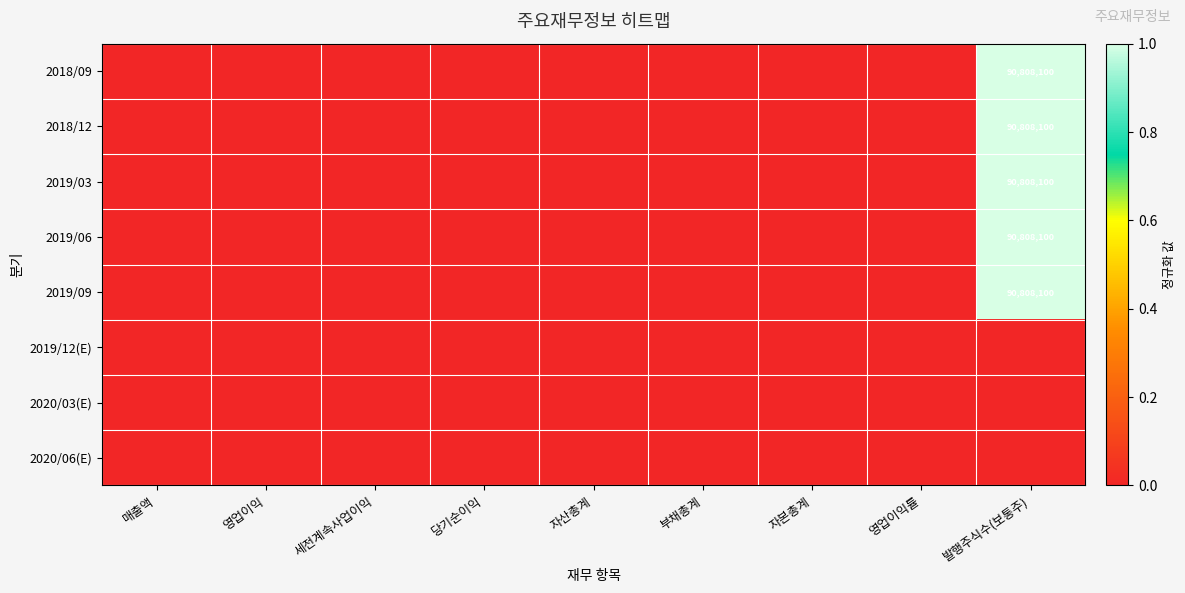

Is the value of 2019/09 at 영업이익률 greater than the value of 2020/06(E) at 당기순이익?

No